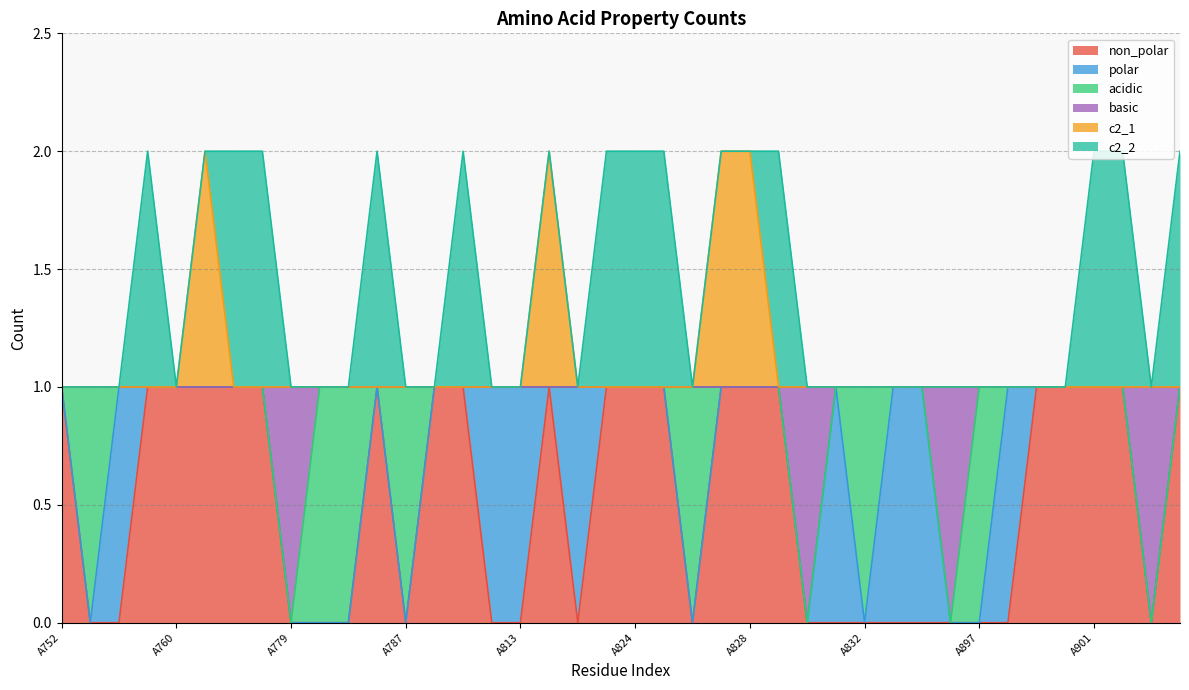

True or false: c2_1 and basic cross at least once.

False